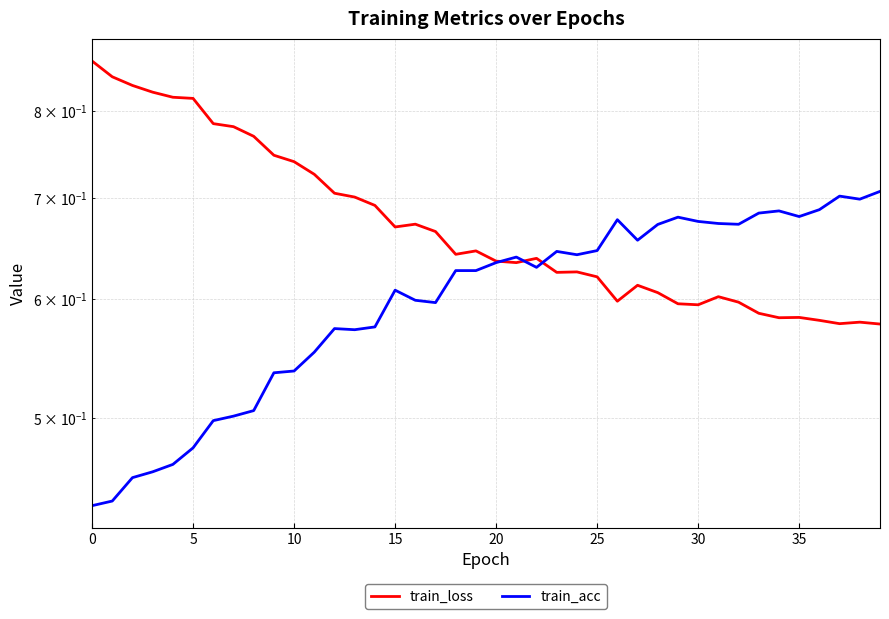

True or false: train_loss and train_acc intersect in this chart.

True